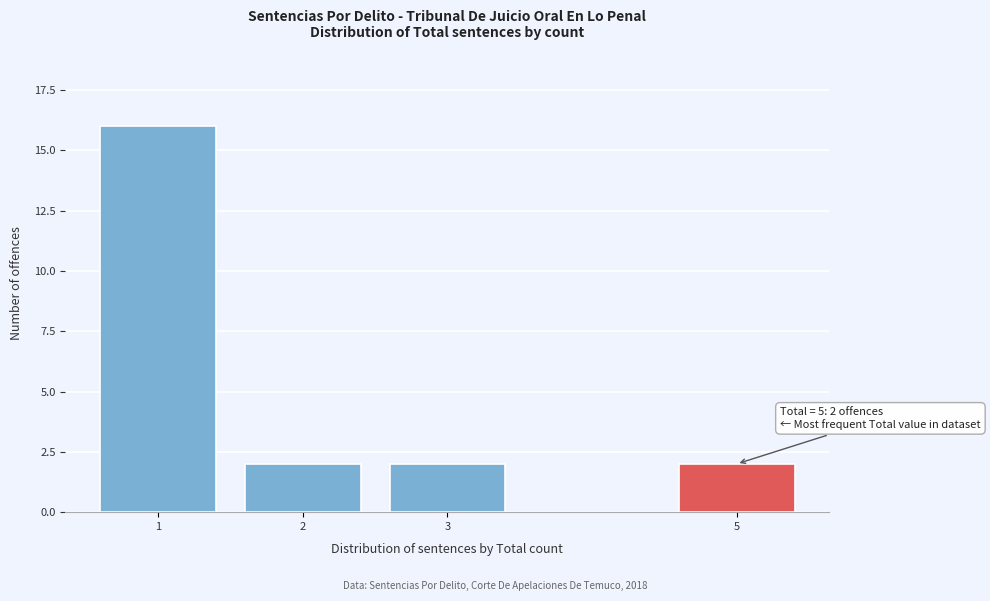

Reading left to right, what are all the values shown in this chart?

16	2	2	2